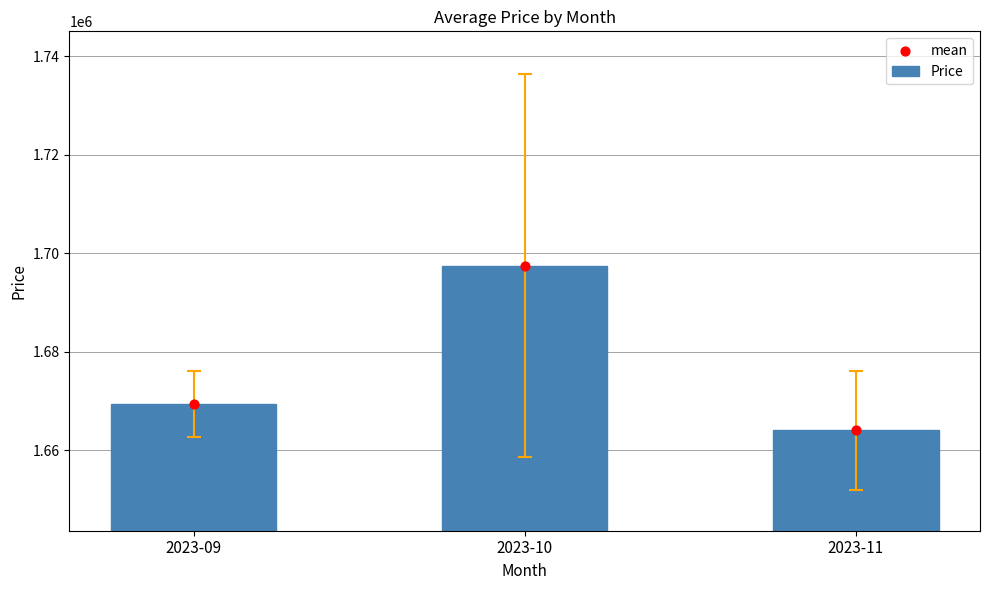

Which series reaches the minimum Y coordinate?

Price